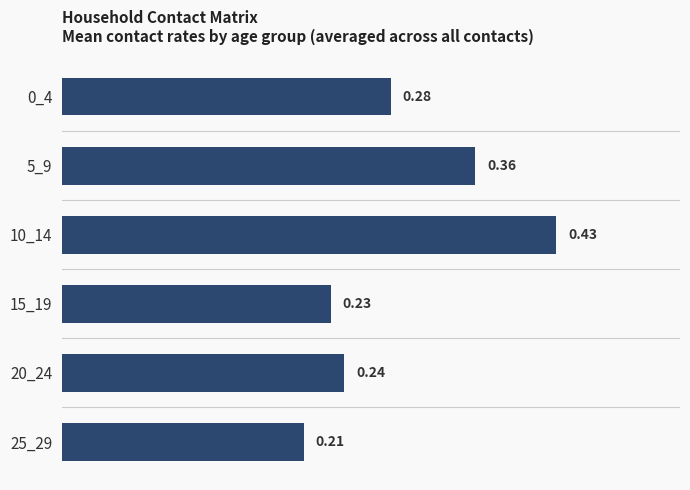

What is the sum of the values at 5_9 and 25_29?

0.6